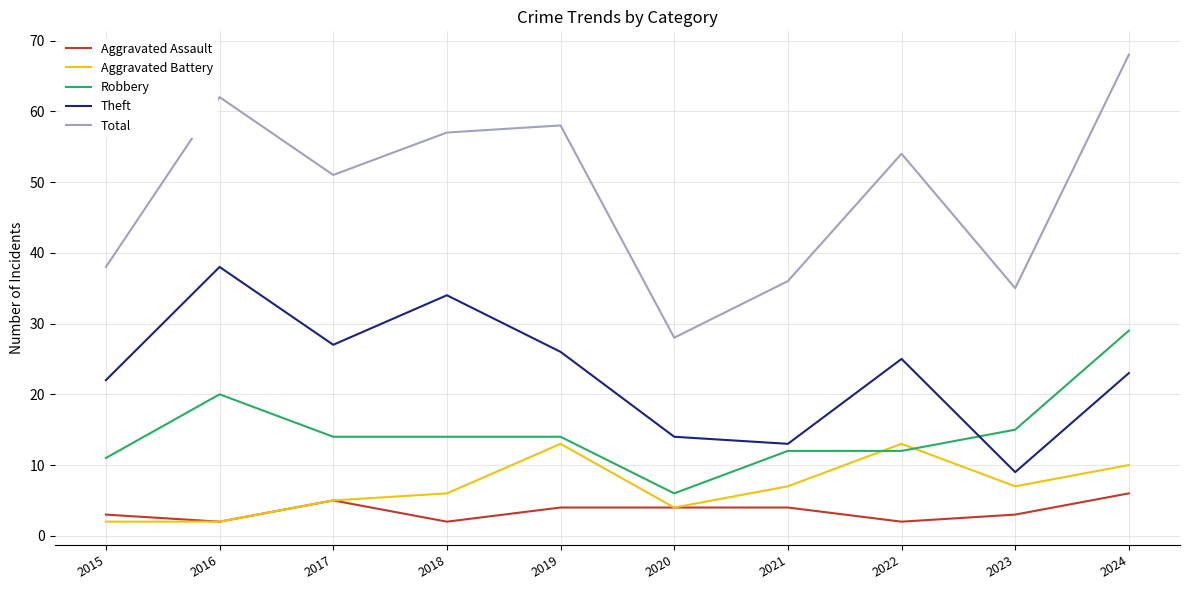

Reading left to right, what are all the values shown in this chart?

Aggravated Assault: 3	2	5	2	4	4	4	2	3	6
Aggravated Battery: 2	2	5	6	13	4	7	13	7	10
Robbery: 11	20	14	14	14	6	12	12	15	29
Theft: 22	38	27	34	26	14	13	25	9	23
Total: 38	62	51	57	58	28	36	54	35	68